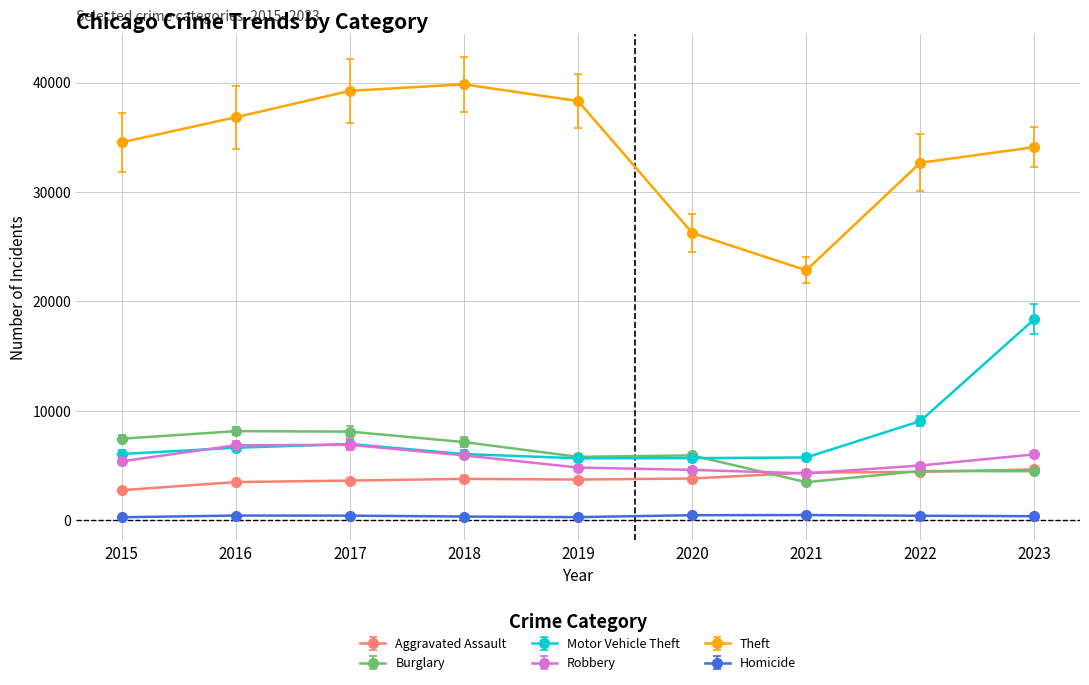

Which series has the largest total across all categories?

Theft